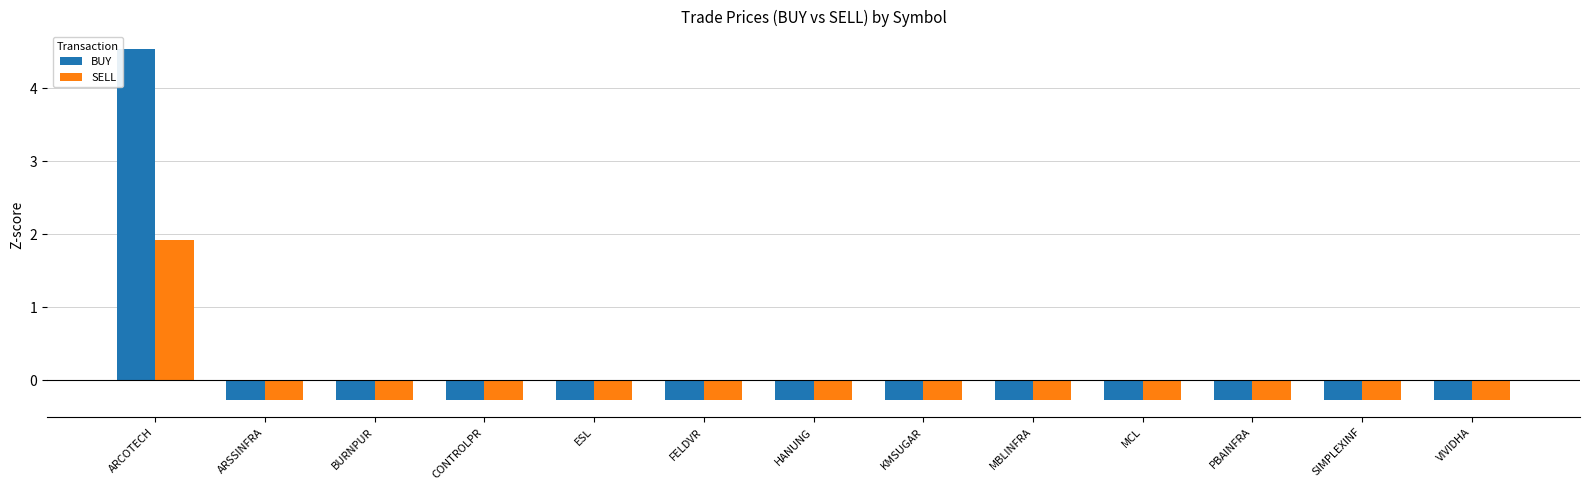

What is the approximate value of BUY at ARCOTECH?

4.5